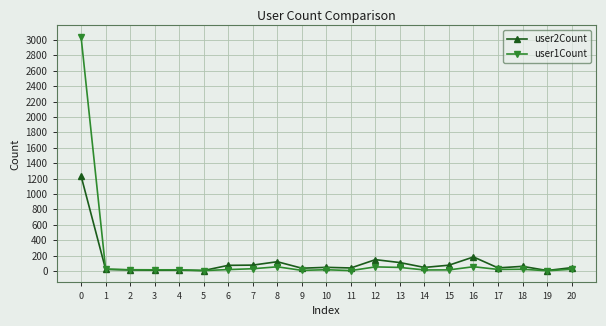

Rank the series at 16 from lowest to highest value.

user1Count, user2Count